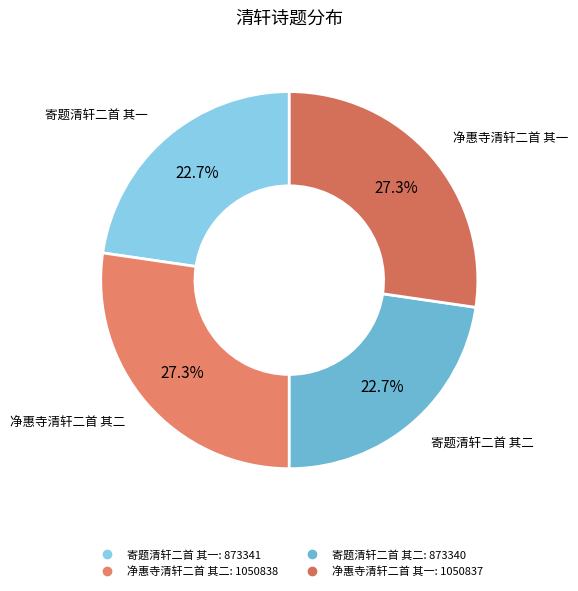

Which has a higher value, 寄题清轩二首 其一 or 净惠寺清轩二首 其二?

净惠寺清轩二首 其二